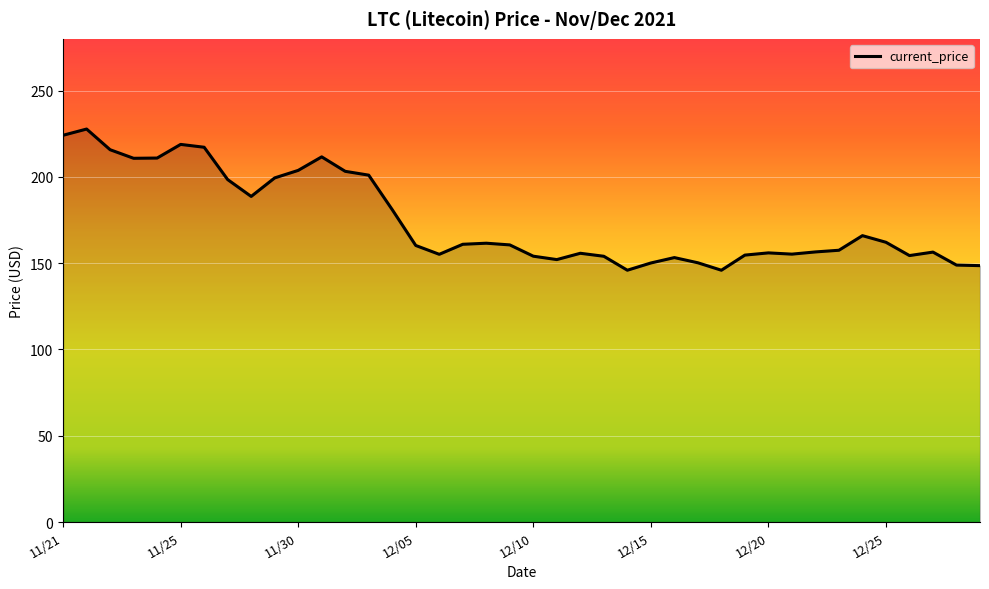

What is the smallest value displayed?

145.9